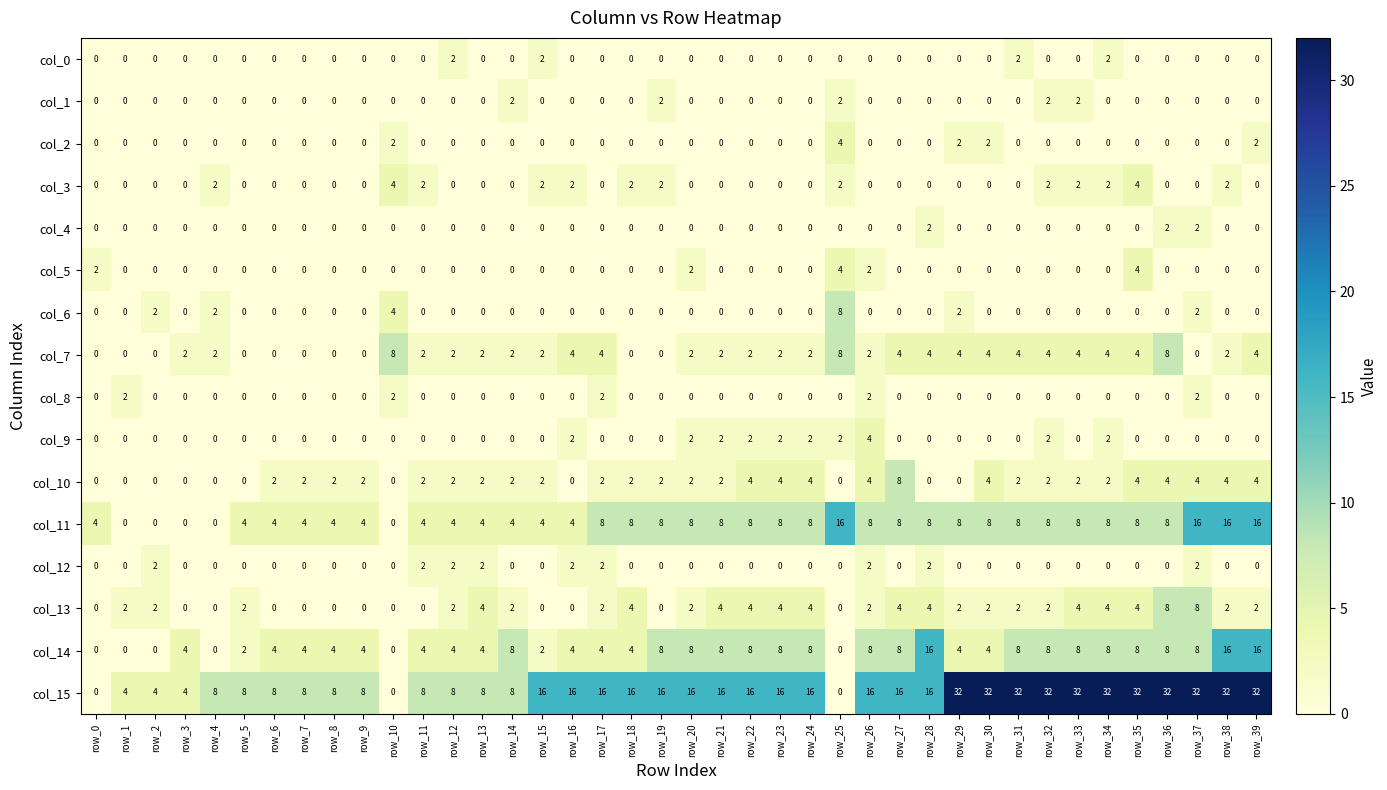

Which series has the widest spread of values?

col_15